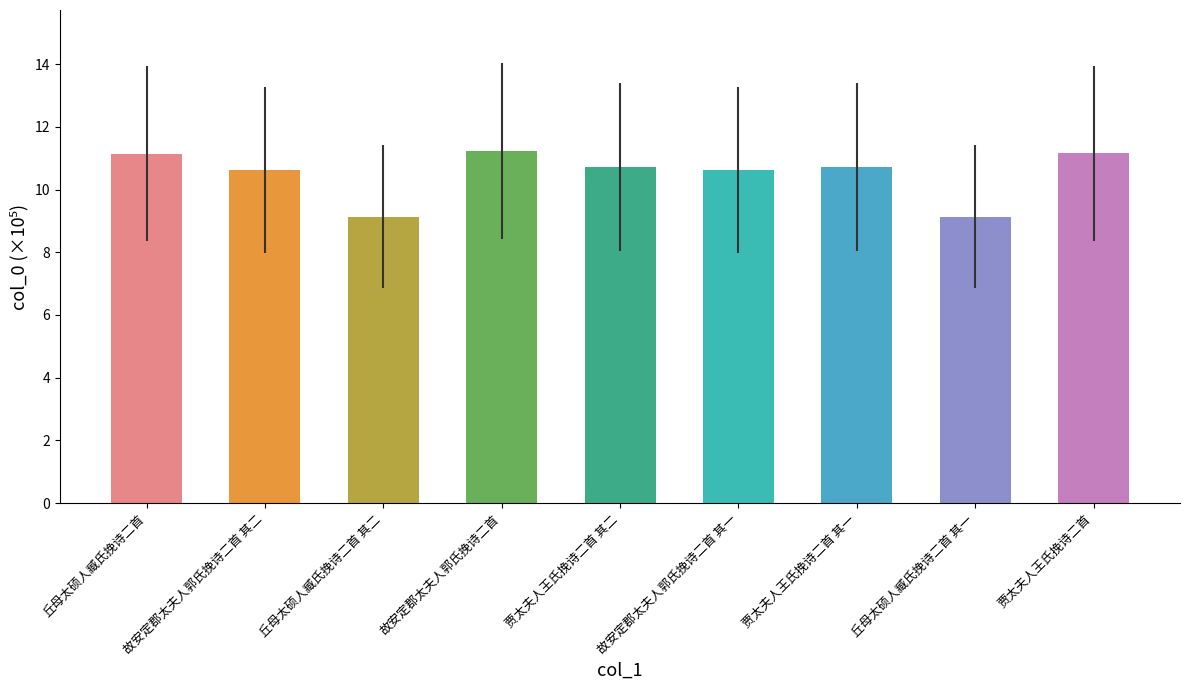

Does the chart contain any negative values?

No